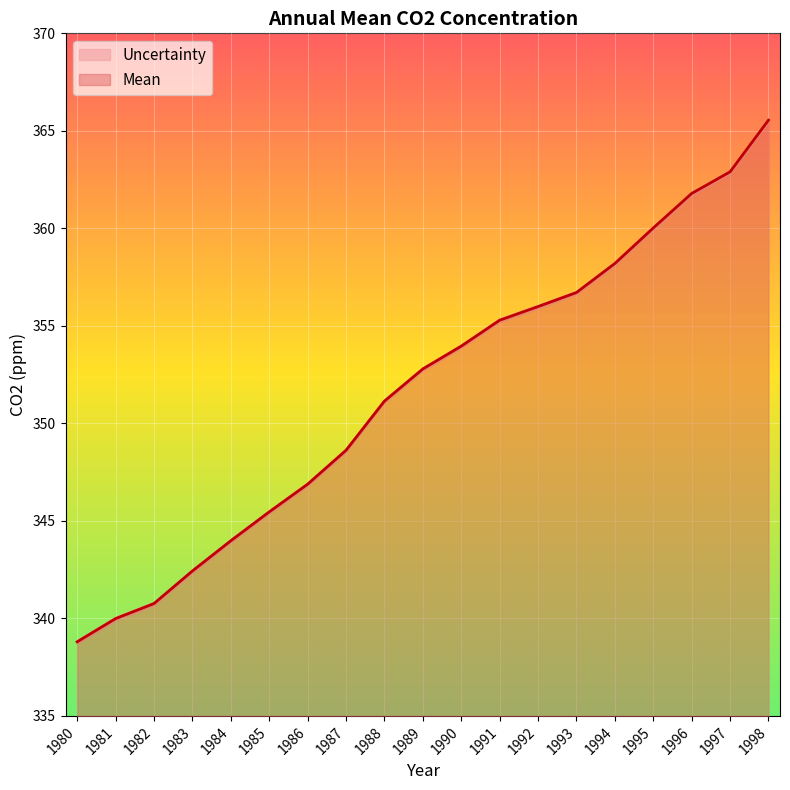

Reading left to right, transcribe all the data shown in this chart.

1980=338.8	1981=340.0	1982=340.8	1983=342.4	1984=344.0	1985=345.5	1986=346.9	1987=348.6	1988=351.1	1989=352.8	1990=354.0	1991=355.3	1992=356.0	1993=356.7	1994=358.2	1995=360.0	1996=361.8	1997=362.9	1998=365.6